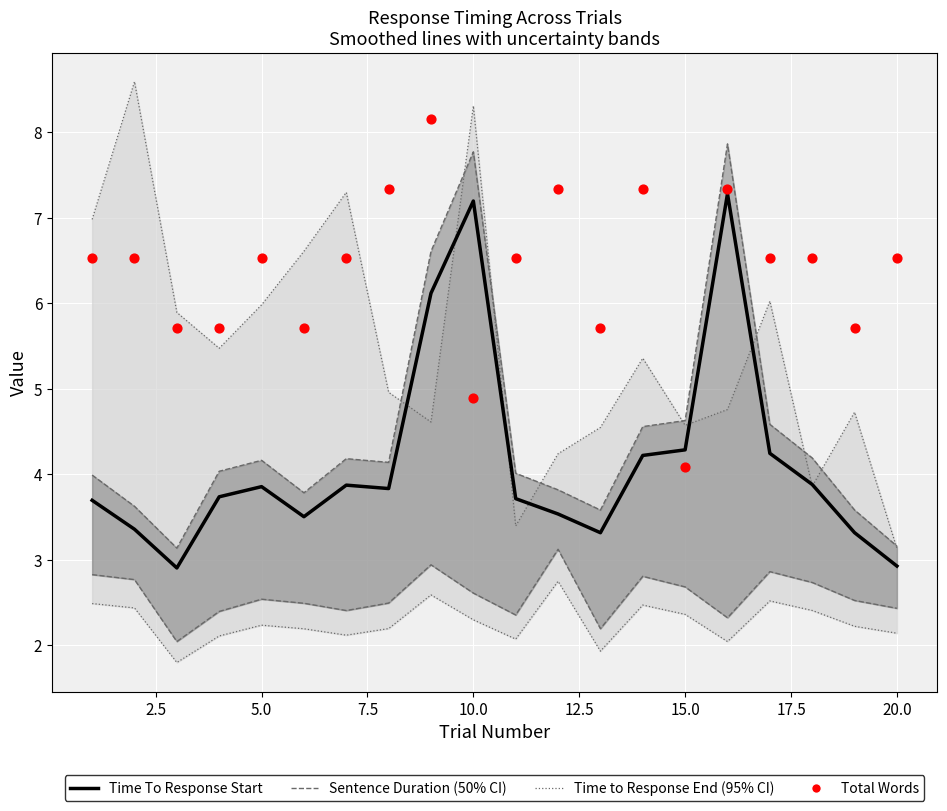

At how many categories does at least one series exceed 6?

14